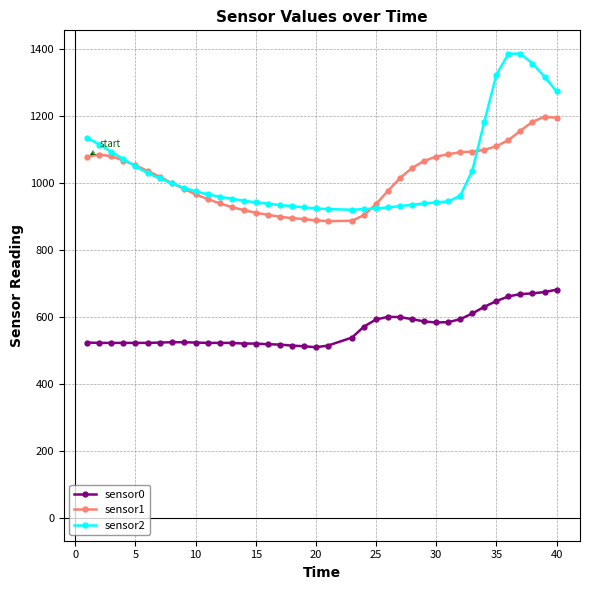

Does the chart have visible grid lines?

Yes